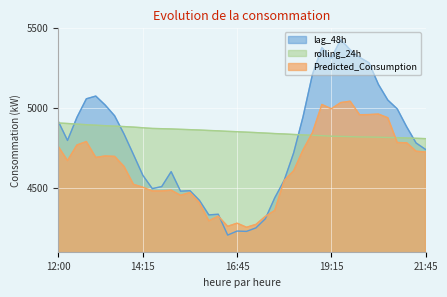

Where is the first local maximum for lag_48h?

13:00